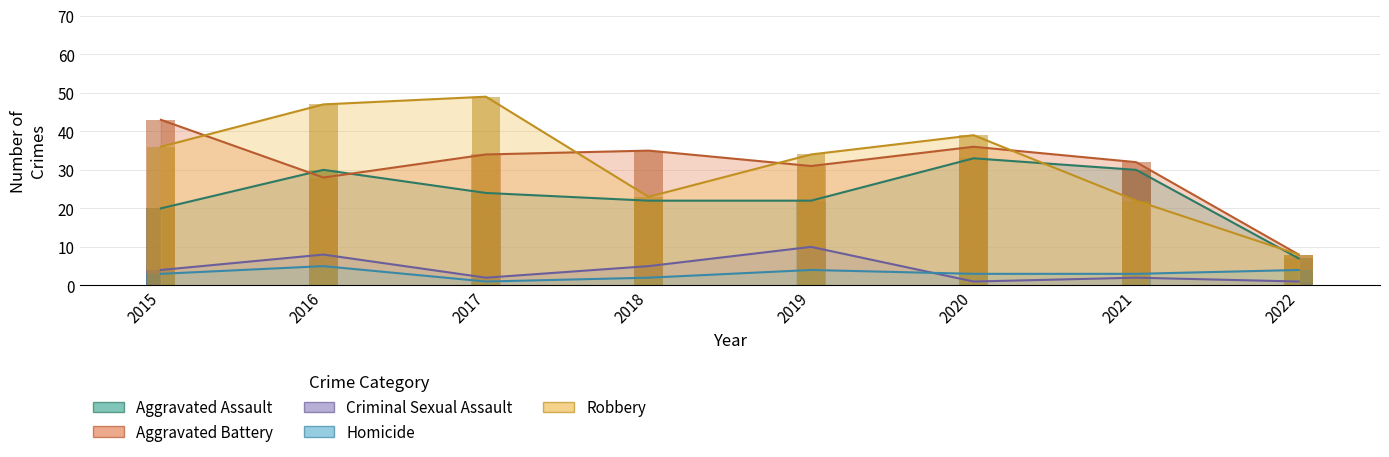

What is the difference between the maximum and minimum values in the Homicide series?

4